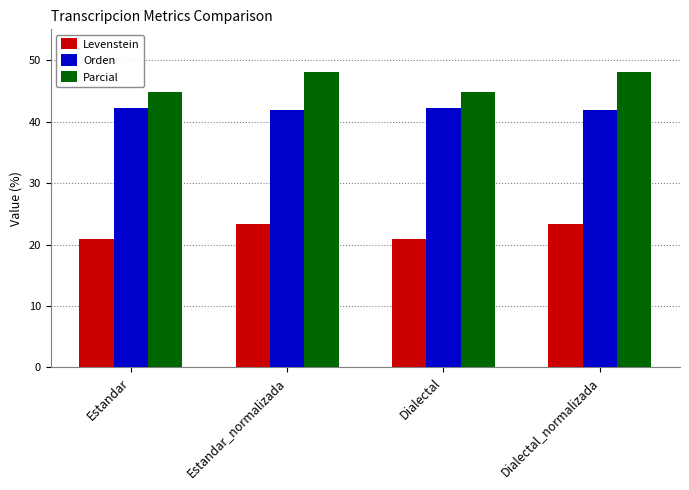

What is the highest value of the Levenstein series?

23.4